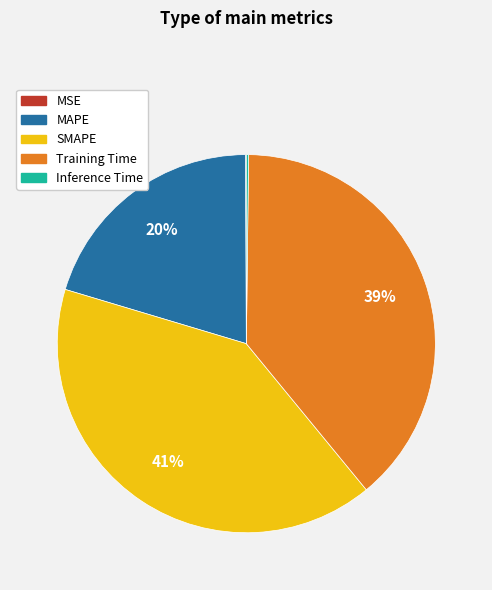

Which slice is the largest?

SMAPE